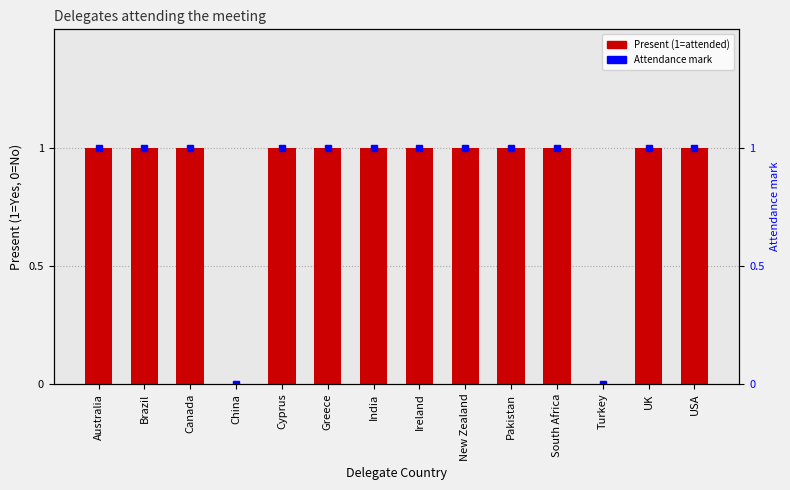

Is it true that Attendance mark equals 2 at Greece?

False